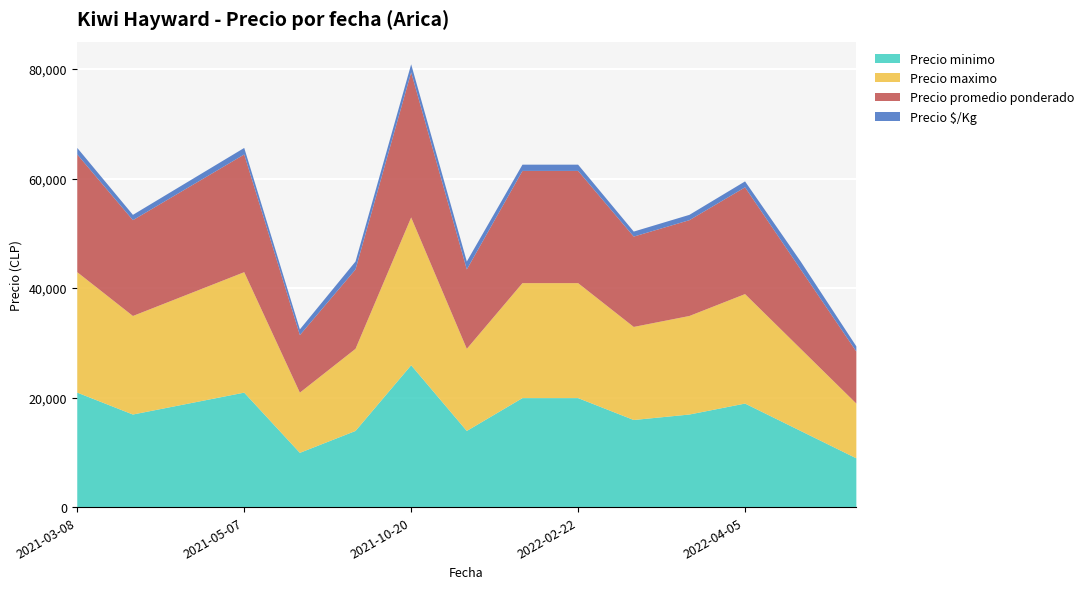

At which category is the sum across all series the highest?

2021-10-20